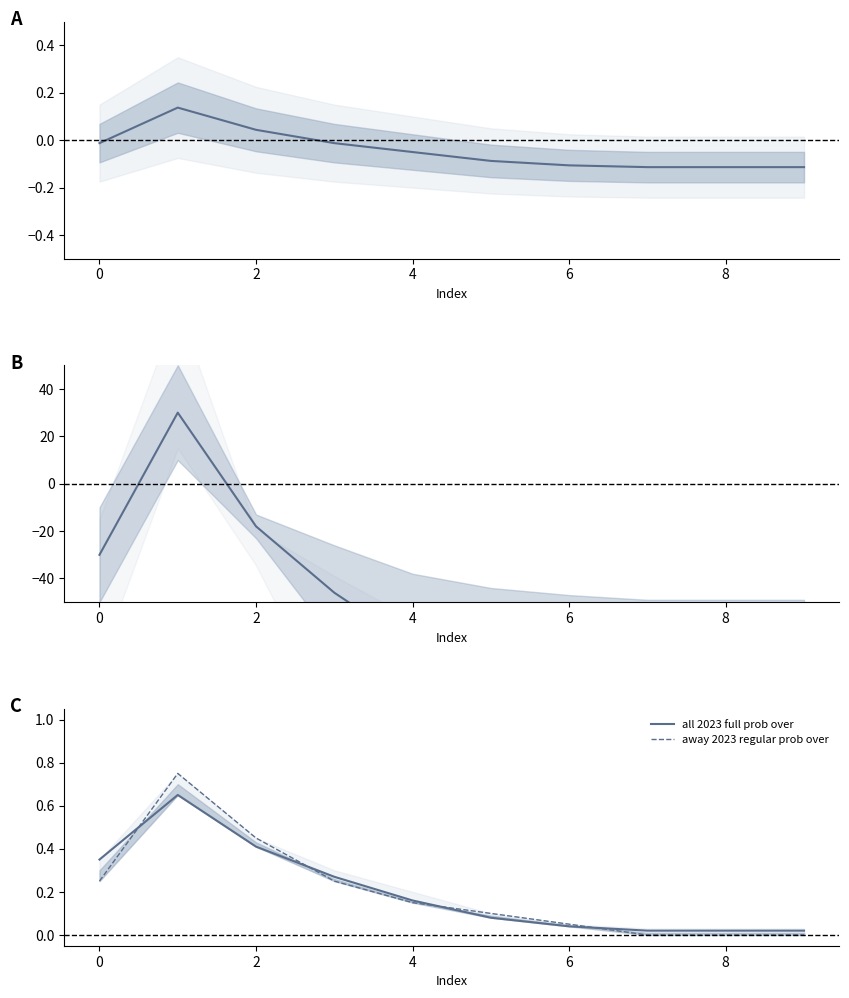

What is the label of the 2nd point from the right?

8